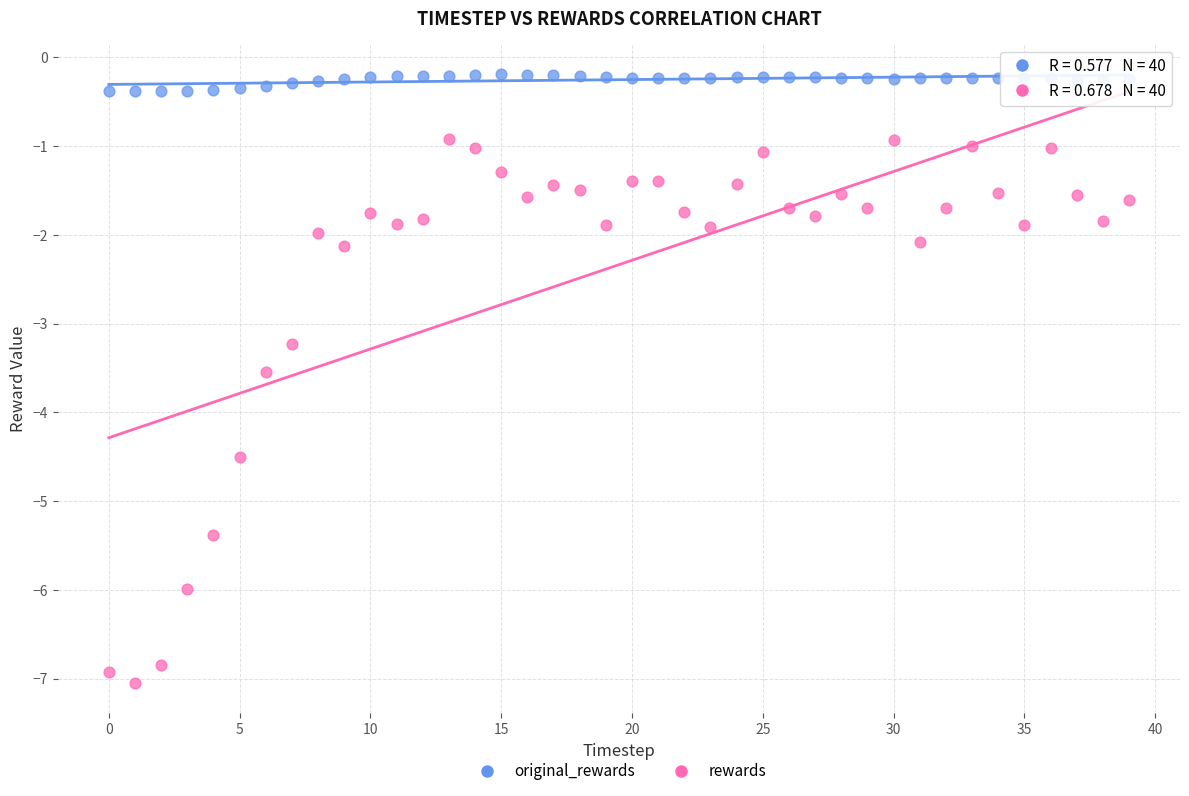

Across all series, what Y value is closest to -3?

-3.2